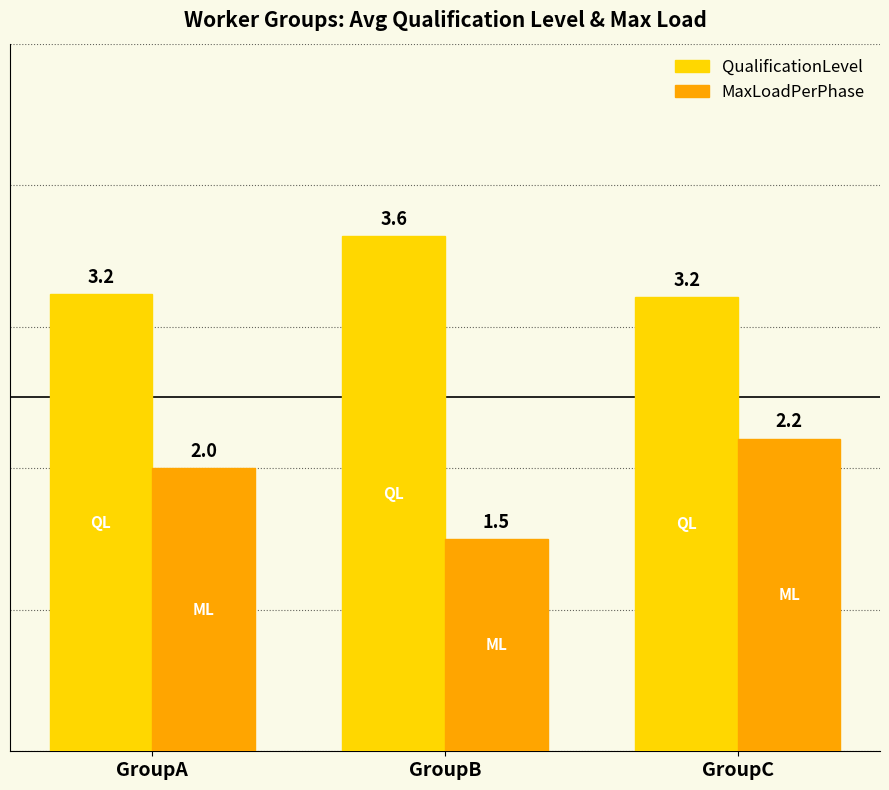

How many groups of bars are there?

3